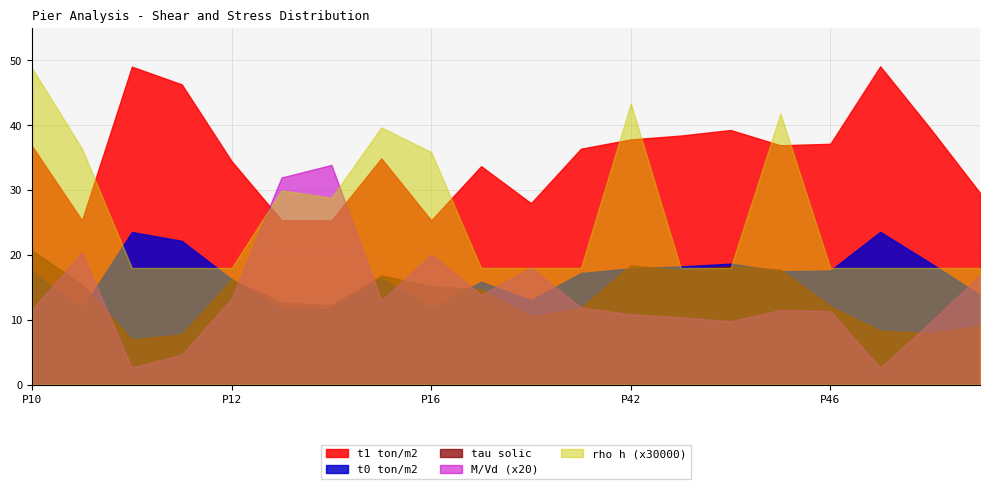

Reading left to right, what are all the values shown in this chart?

tau solic: P10=20.7	P11=15.4	P112=7.0	P113=7.7	P12=16.2	P13=12.7	P14=12.2	P15=16.8	P16=15.2	P17=14.7	P3=10.5	P41=11.9	P42=18.4	P43=17.7	P44=18.3	P45=17.7	P46=12.1	P49=8.3	PA=8.0	PB=9.1
t0 ton/m2: P10=17.4	P11=11.7	P112=23.5	P113=22.2	P12=16.3	P13=11.7	P14=11.7	P15=16.5	P16=11.7	P17=15.9	P3=13.0	P41=17.2	P42=17.9	P43=18.2	P44=18.7	P45=17.5	P46=17.6	P49=23.6	PA=18.8	PB=13.8
t1 ton/m2: P10=36.8	P11=25.3	P112=49.0	P113=46.3	P12=34.5	P13=25.3	P14=25.3	P15=34.9	P16=25.3	P17=33.7	P3=28.0	P41=36.4	P42=37.8	P43=38.4	P44=39.3	P45=36.9	P46=37.1	P49=49.1	PA=39.5	PB=29.6
M/Vd: P10=0.6	P11=1.0	P112=0.1	P113=0.2	P12=0.7	P13=1.6	P14=1.7	P15=0.7	P16=1.0	P17=0.7	P3=0.9	P41=0.6	P42=0.5	P43=0.5	P44=0.5	P45=0.6	P46=0.6	P49=0.1	PA=0.5	PB=0.8
rho h: P10=0.0	P11=0.0	P112=0.0	P113=0.0	P12=0.0	P13=0.0	P14=0.0	P15=0.0	P16=0.0	P17=0.0	P3=0.0	P41=0.0	P42=0.0	P43=0.0	P44=0.0	P45=0.0	P46=0.0	P49=0.0	PA=0.0	PB=0.0